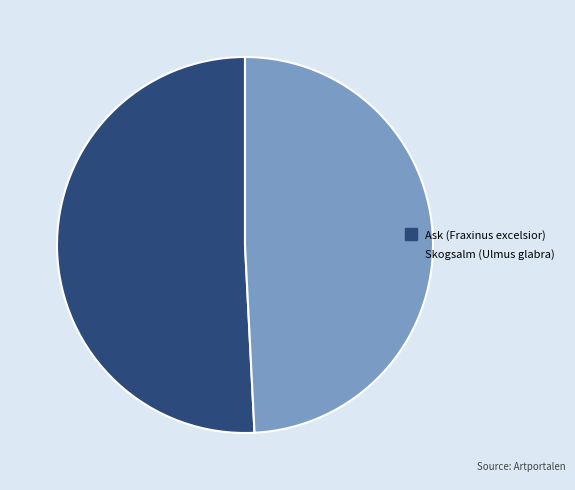

Is it true that Ask (Fraxinus excelsior) is 38% of the pie?

False